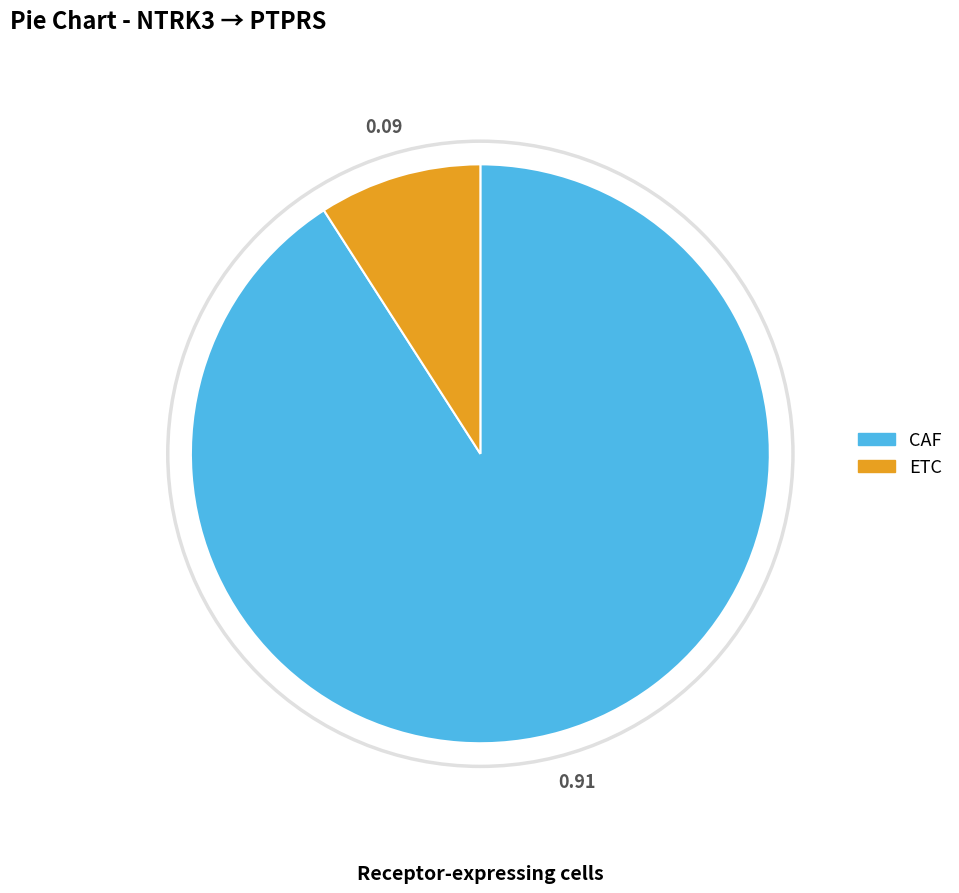

Between ETC and CAF, which is larger?

CAF